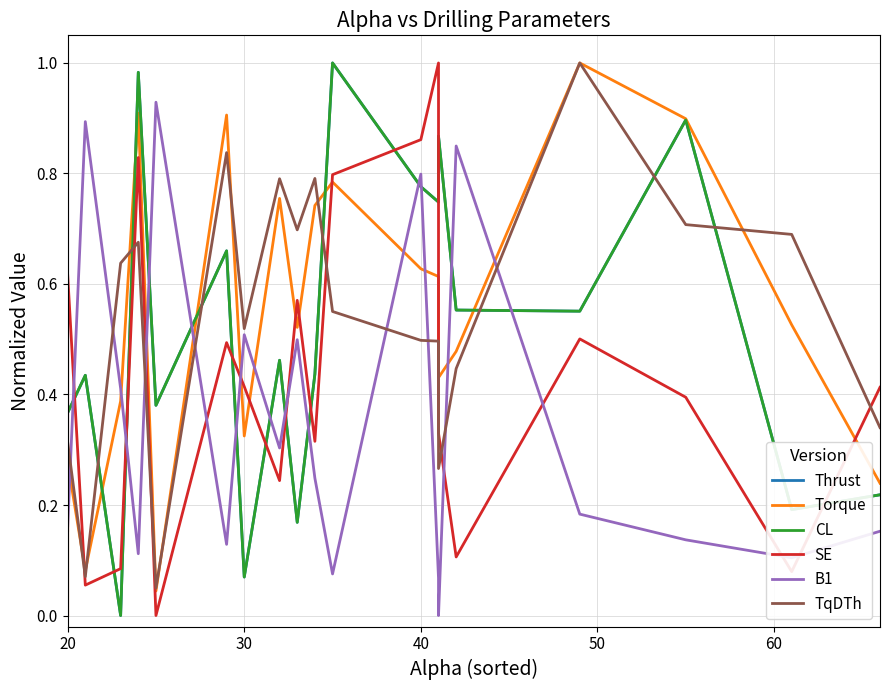

Which series has the widest spread of values?

Thrust